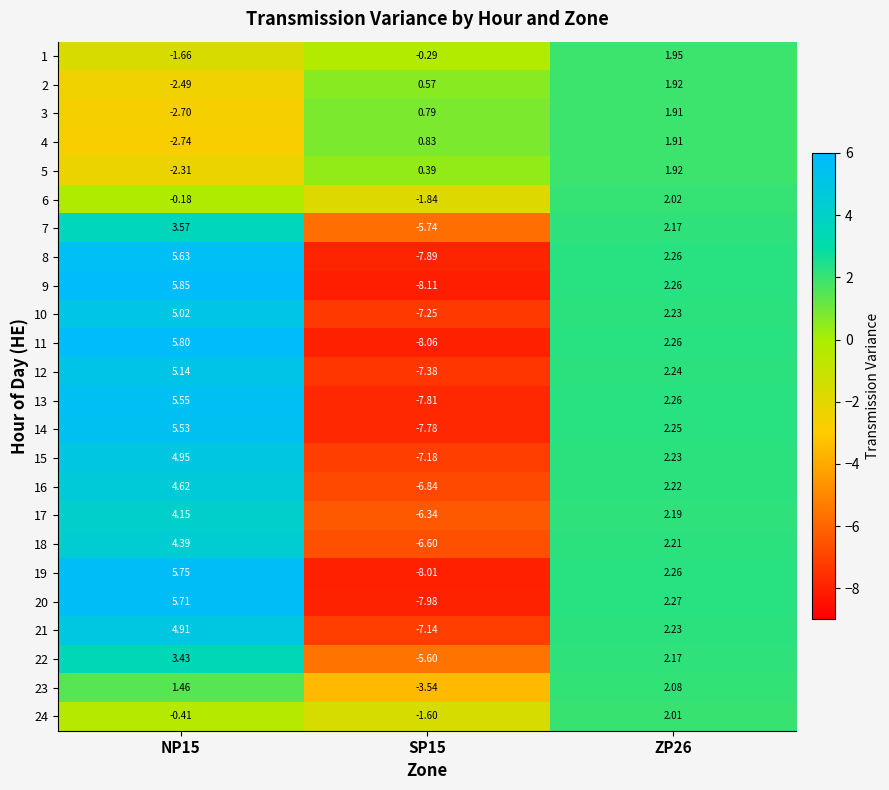

How many data points in 11 are less than 2?

1